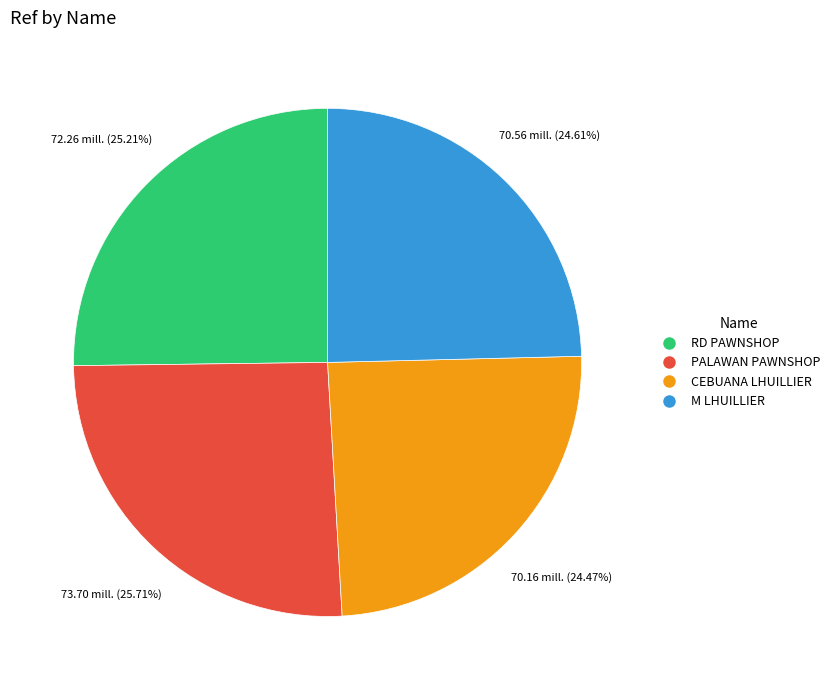

Is there any slice that represents more than half of the pie?

No